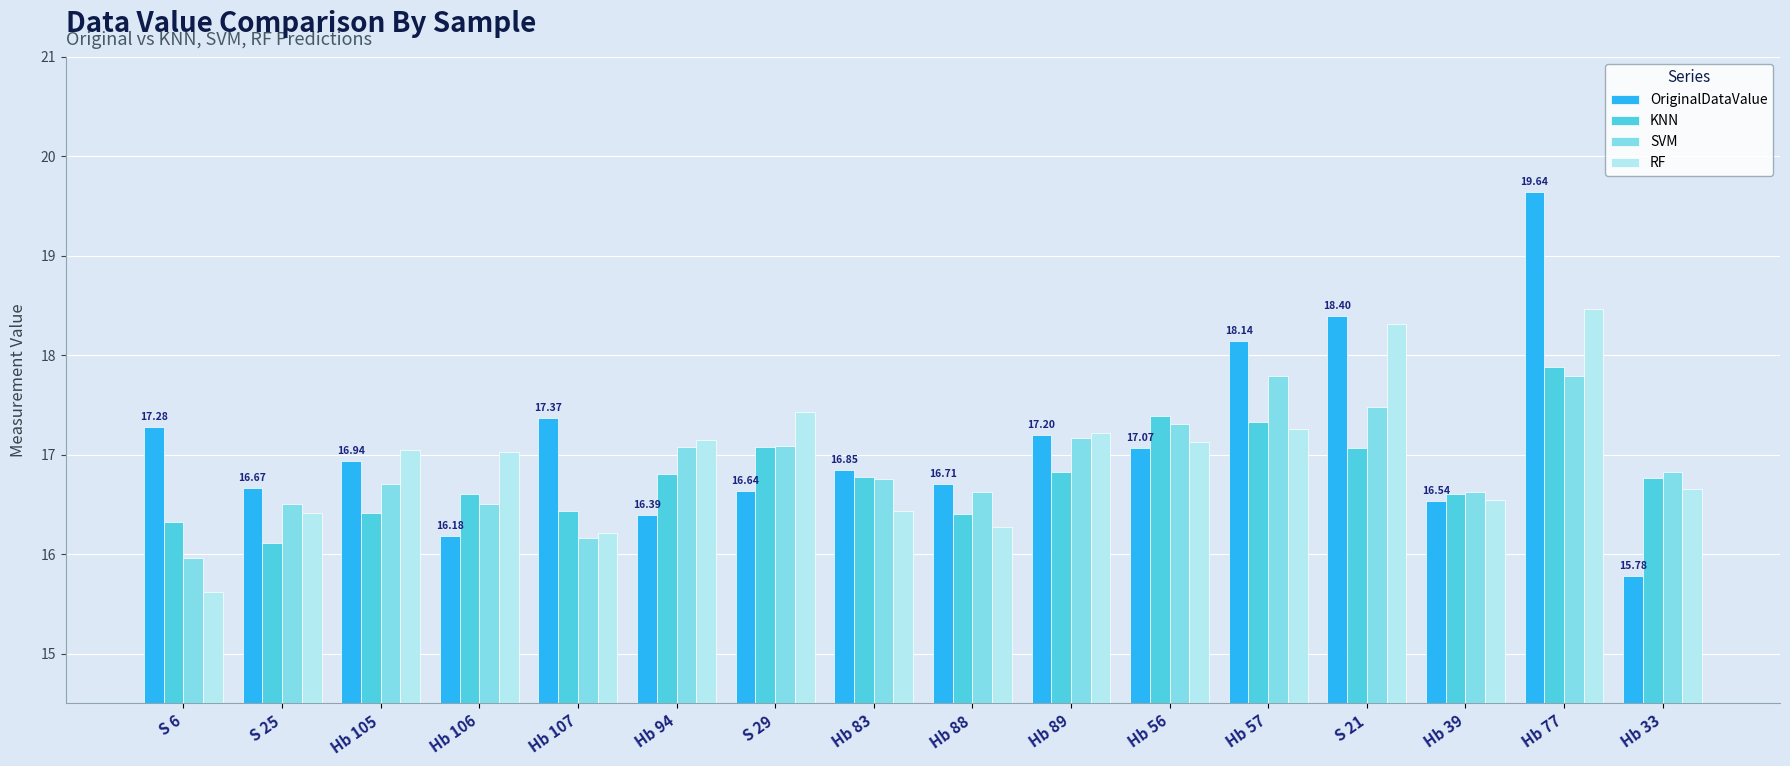

What is the difference between the highest and lowest values at Hb 88?

0.4